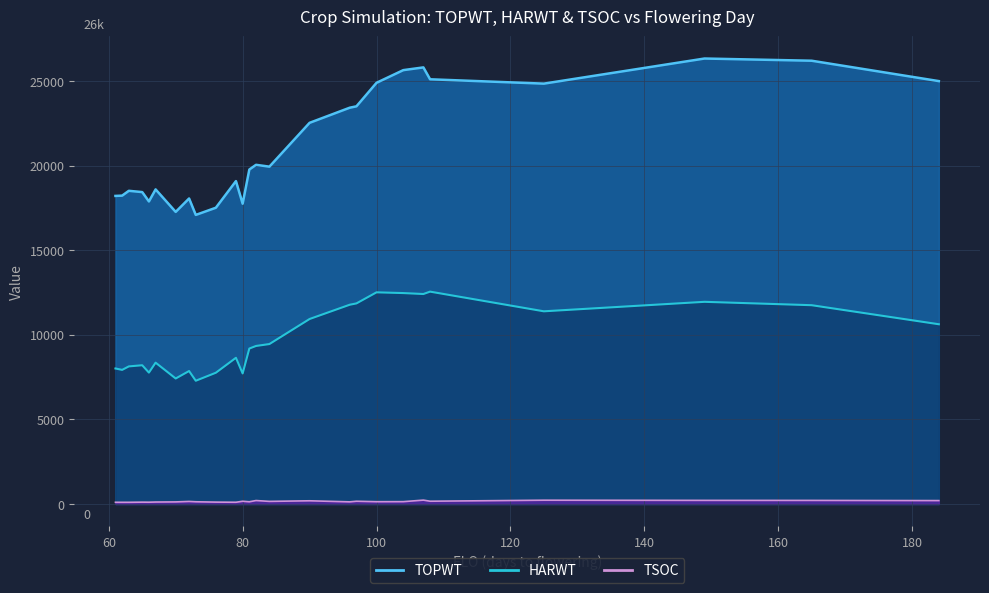

What is the greatest value displayed?

26330